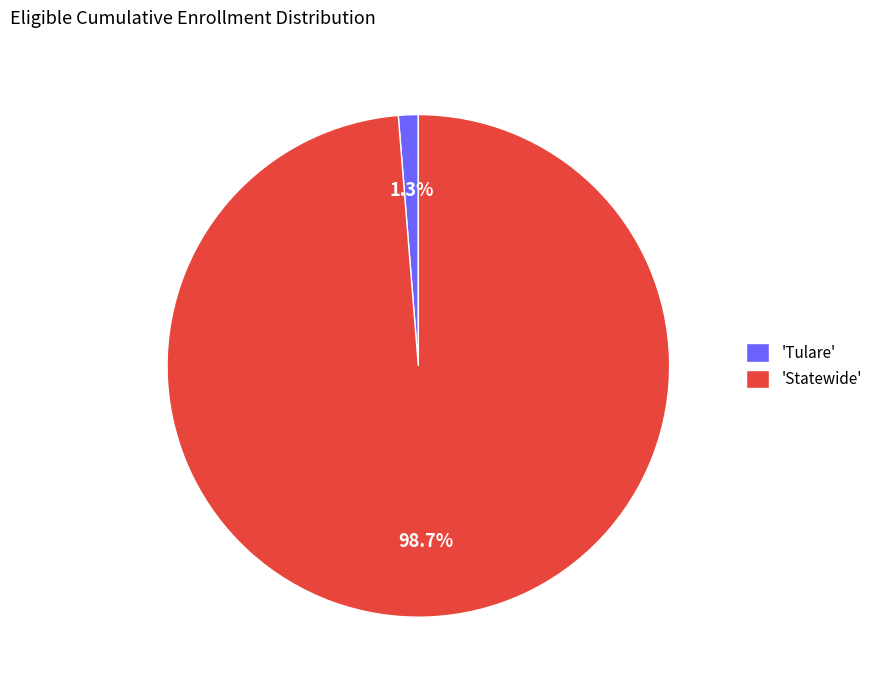

Between 'Tulare' and 'Statewide', which is larger?

'Statewide'